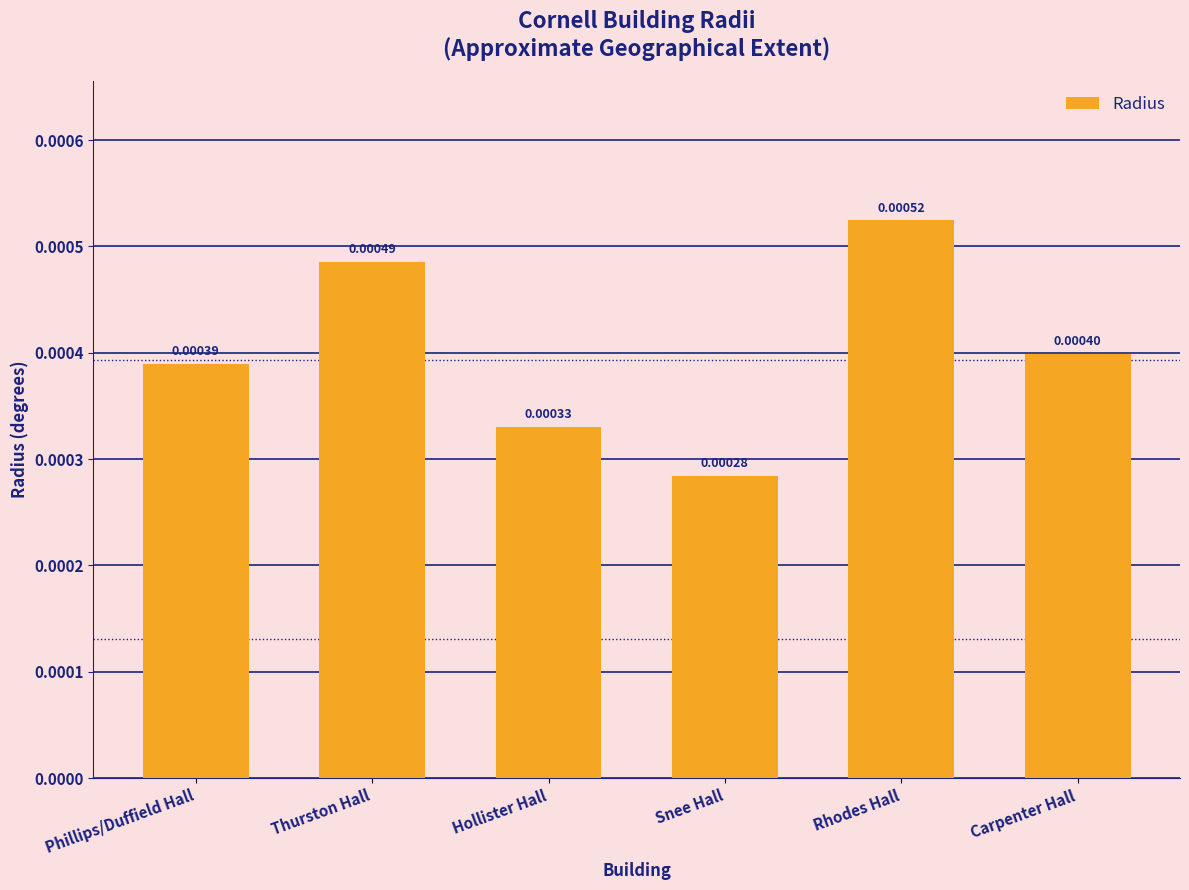

Rank the categories by value from lowest to highest.

Snee Hall, Hollister Hall, Phillips/Duffield Hall, Carpenter Hall, Thurston Hall, Rhodes Hall